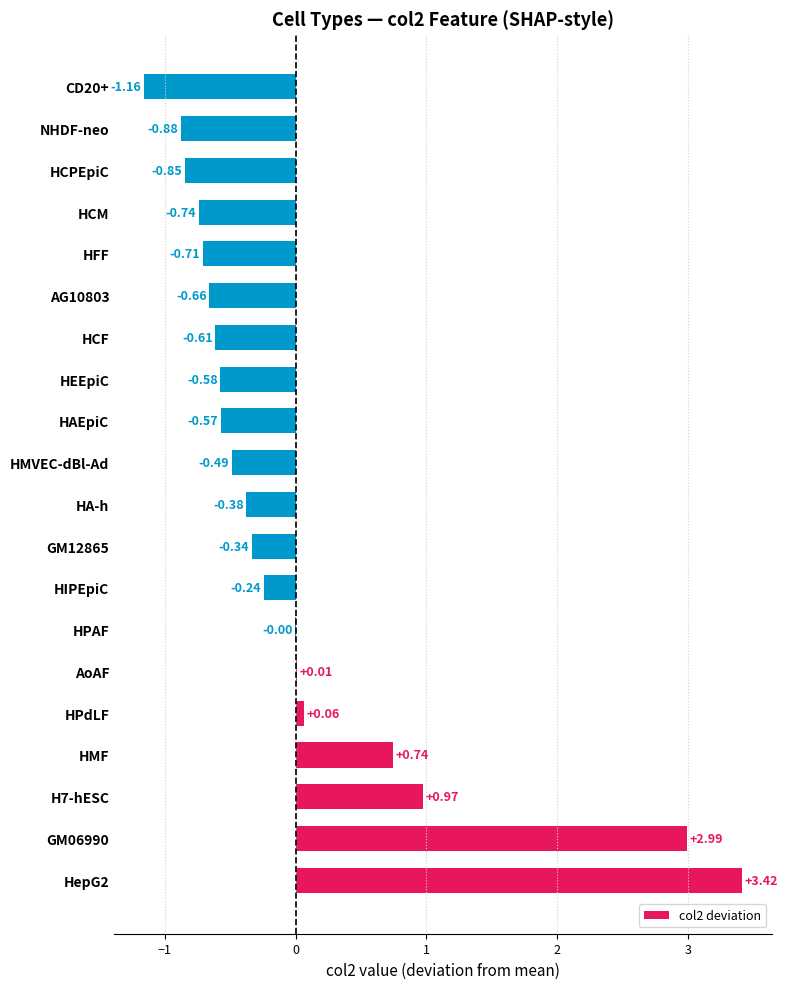

What is the sum of the values at HepG2 and HMF?

4.2